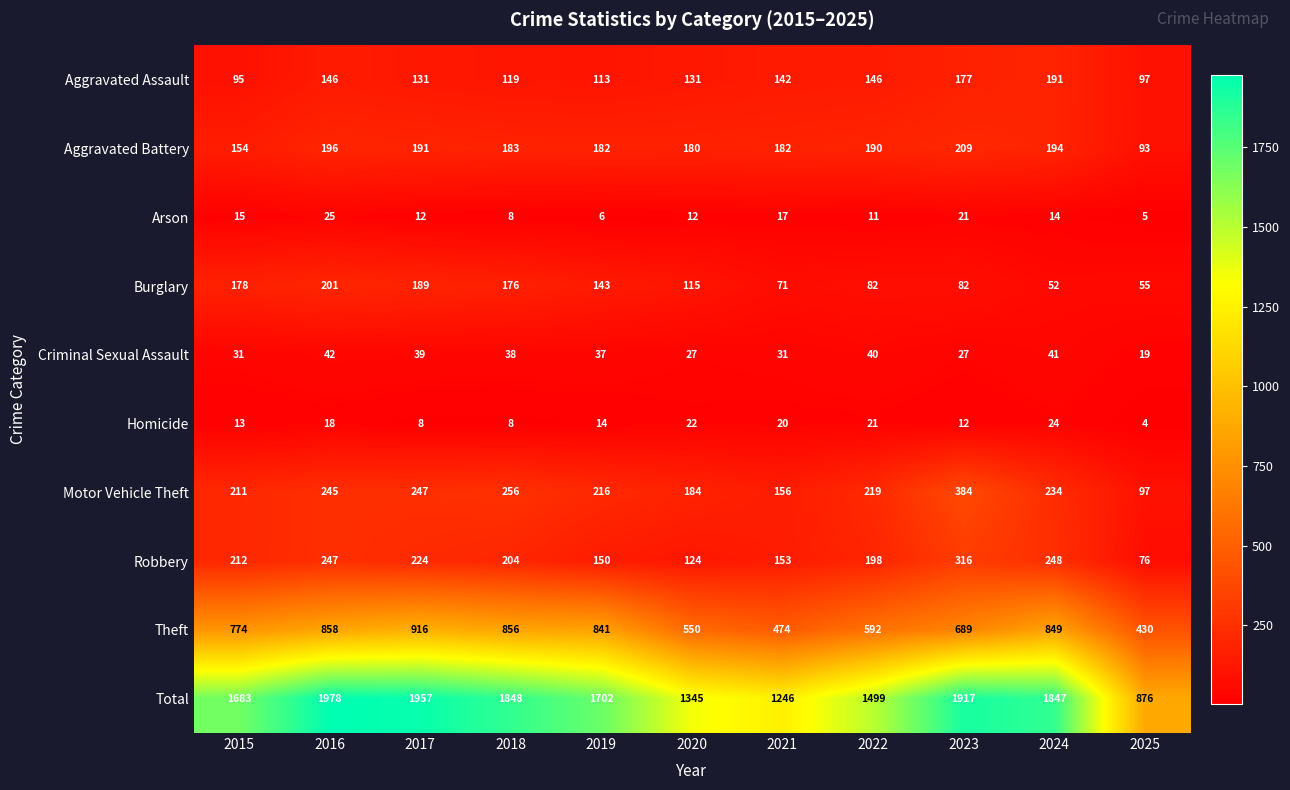

How many values in the Arson series are below 12?

4